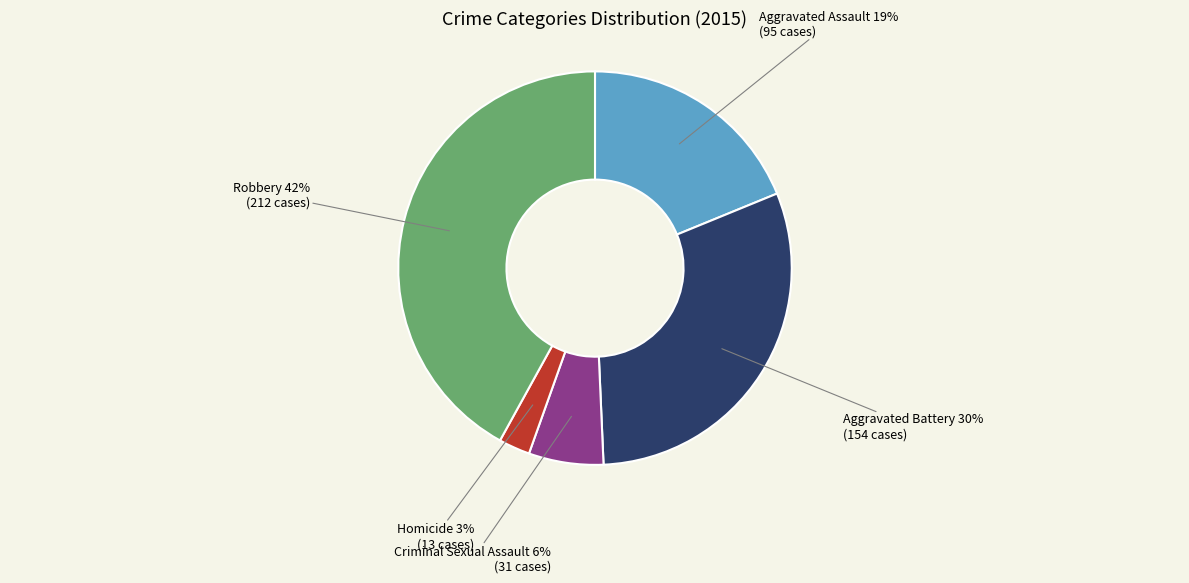

To the nearest percent, what is the difference between the largest and smallest slice percentages?

39%